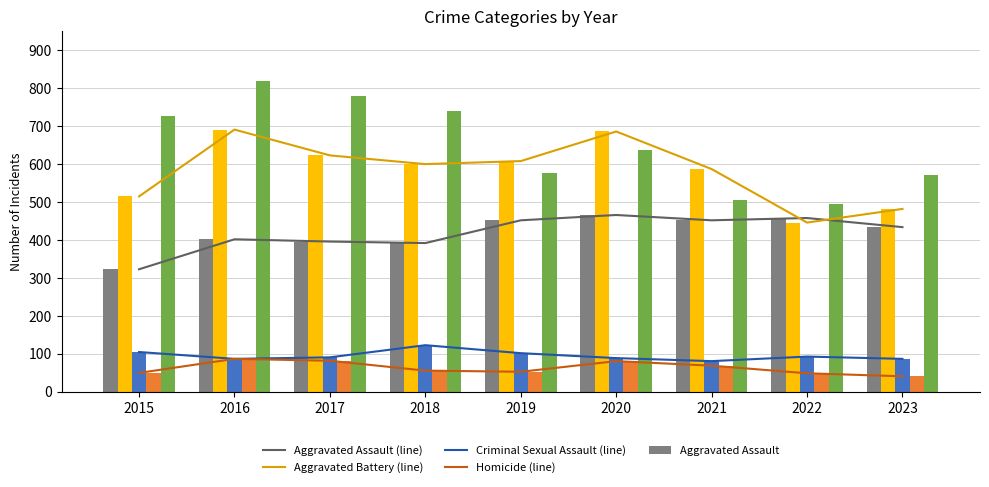

At 2019, list the series in order from smallest to largest.

Homicide, Criminal Sexual Assault, Aggravated Assault, Robbery, Aggravated Battery